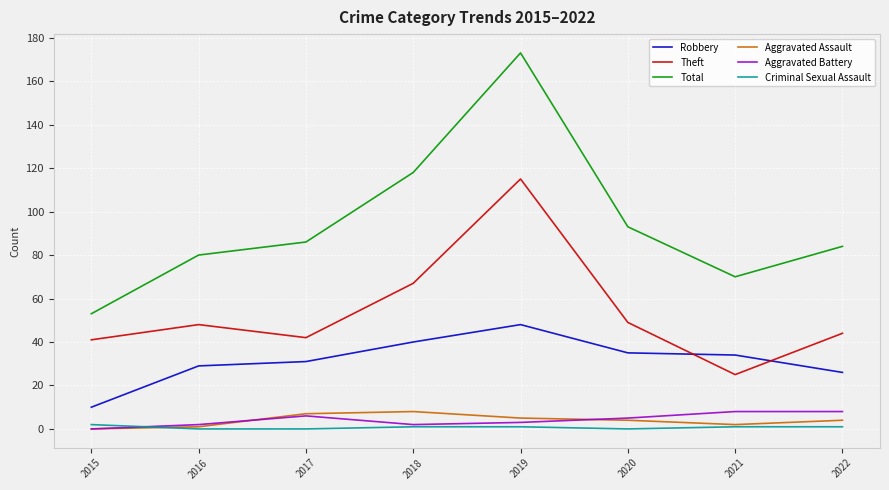

What is the sum of the Total values at 2015 and 2016?

133